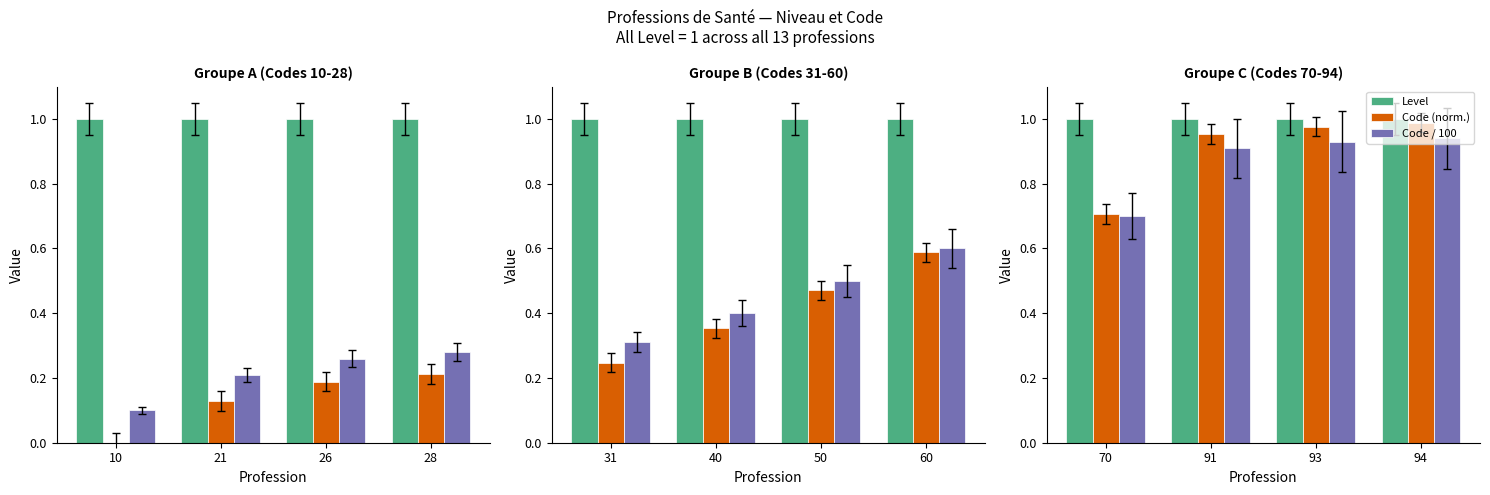

What are all the series names shown in the legend?

Level, Code (norm.), Code / 100